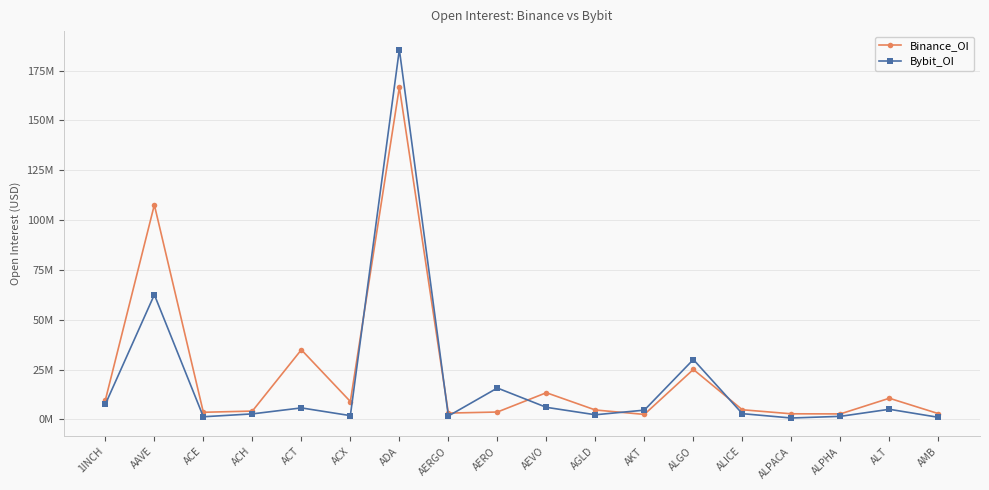

What are all the series names shown in the legend?

Binance_OI, Bybit_OI